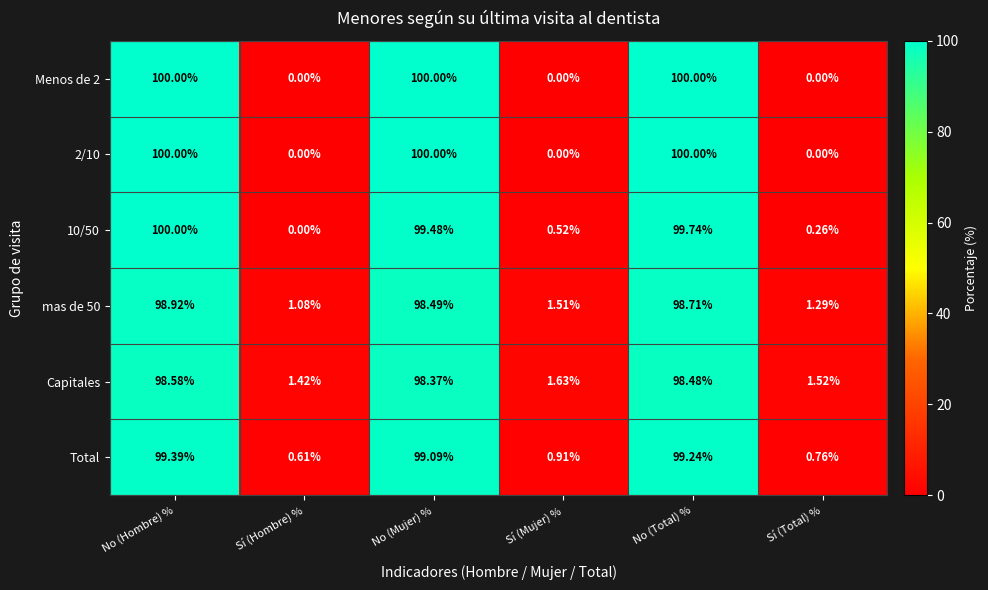

Which category has the lowest value in the Total series?

Sí (Hombre) %